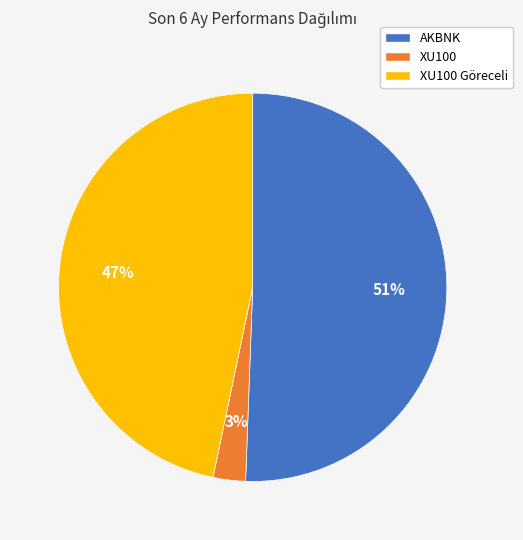

Is there any slice that represents more than half of the pie?

Yes